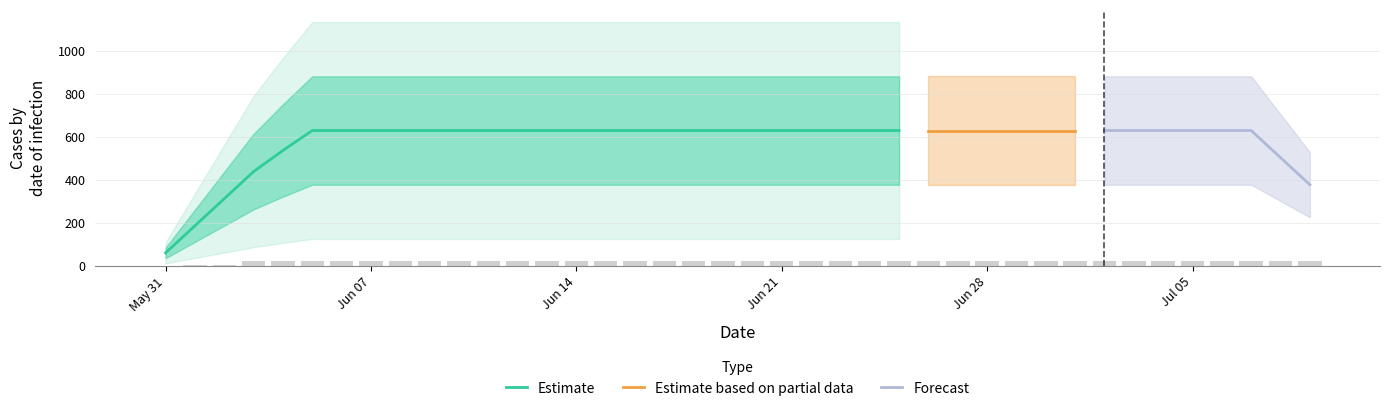

Approximately how many times larger is the value at 2020-06-08 compared to 2020-06-15?

1.0